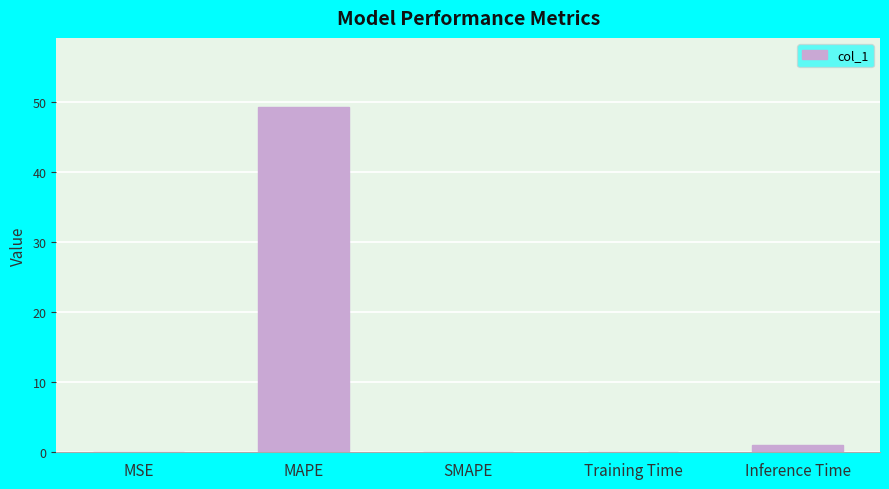

Are the bars grouped side by side (vs. stacked)?

No